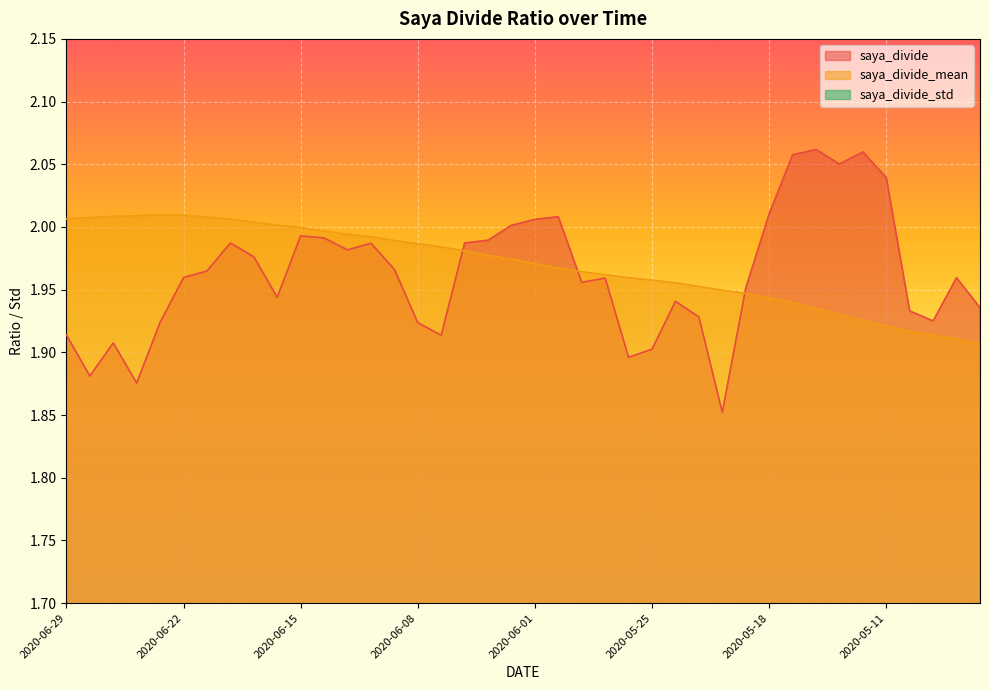

True or false: saya_divide_std has more than 1 interior local peaks.

False